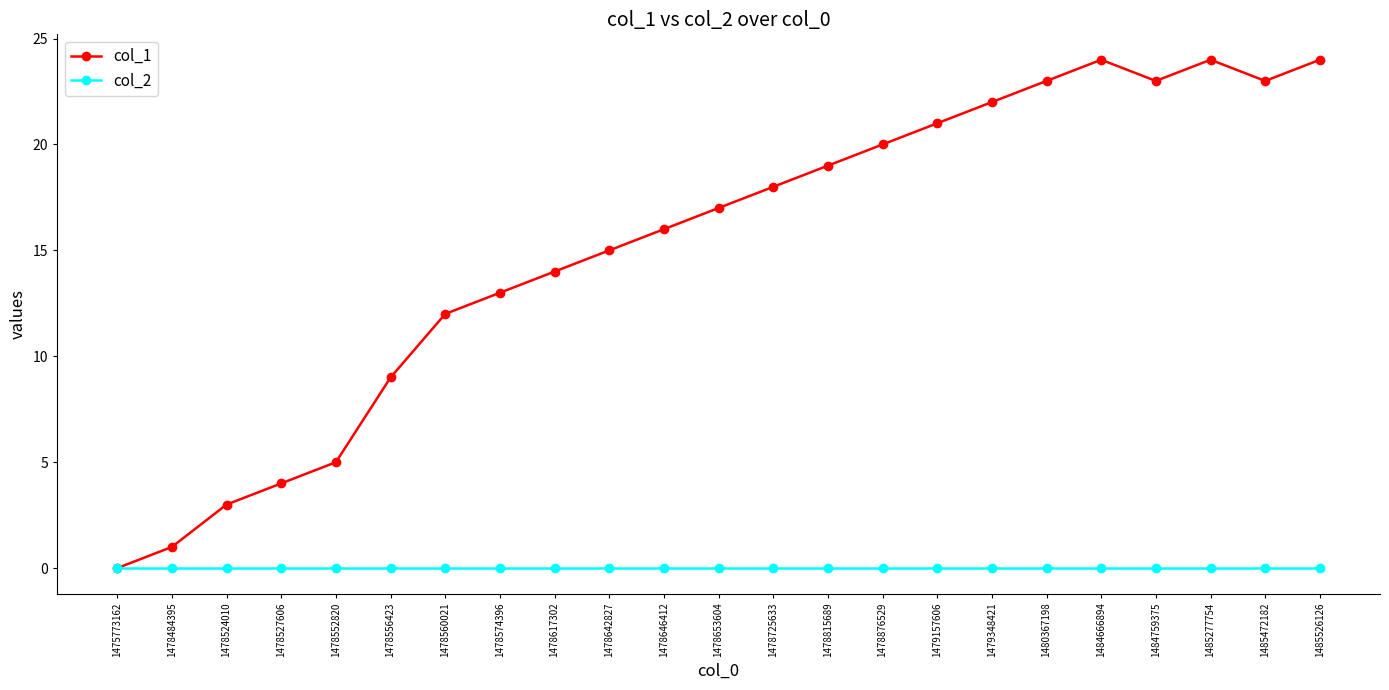

Where is the first local minimum for col_1?

1484759375